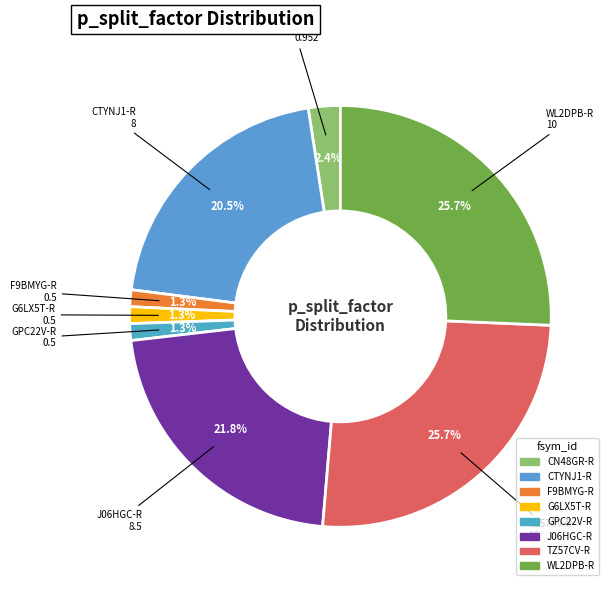

To the nearest percent, what is the average slice percentage?

12%